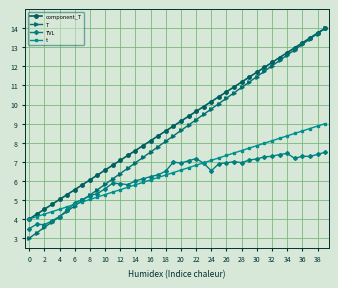

Which series has the largest total across all categories?

component_T